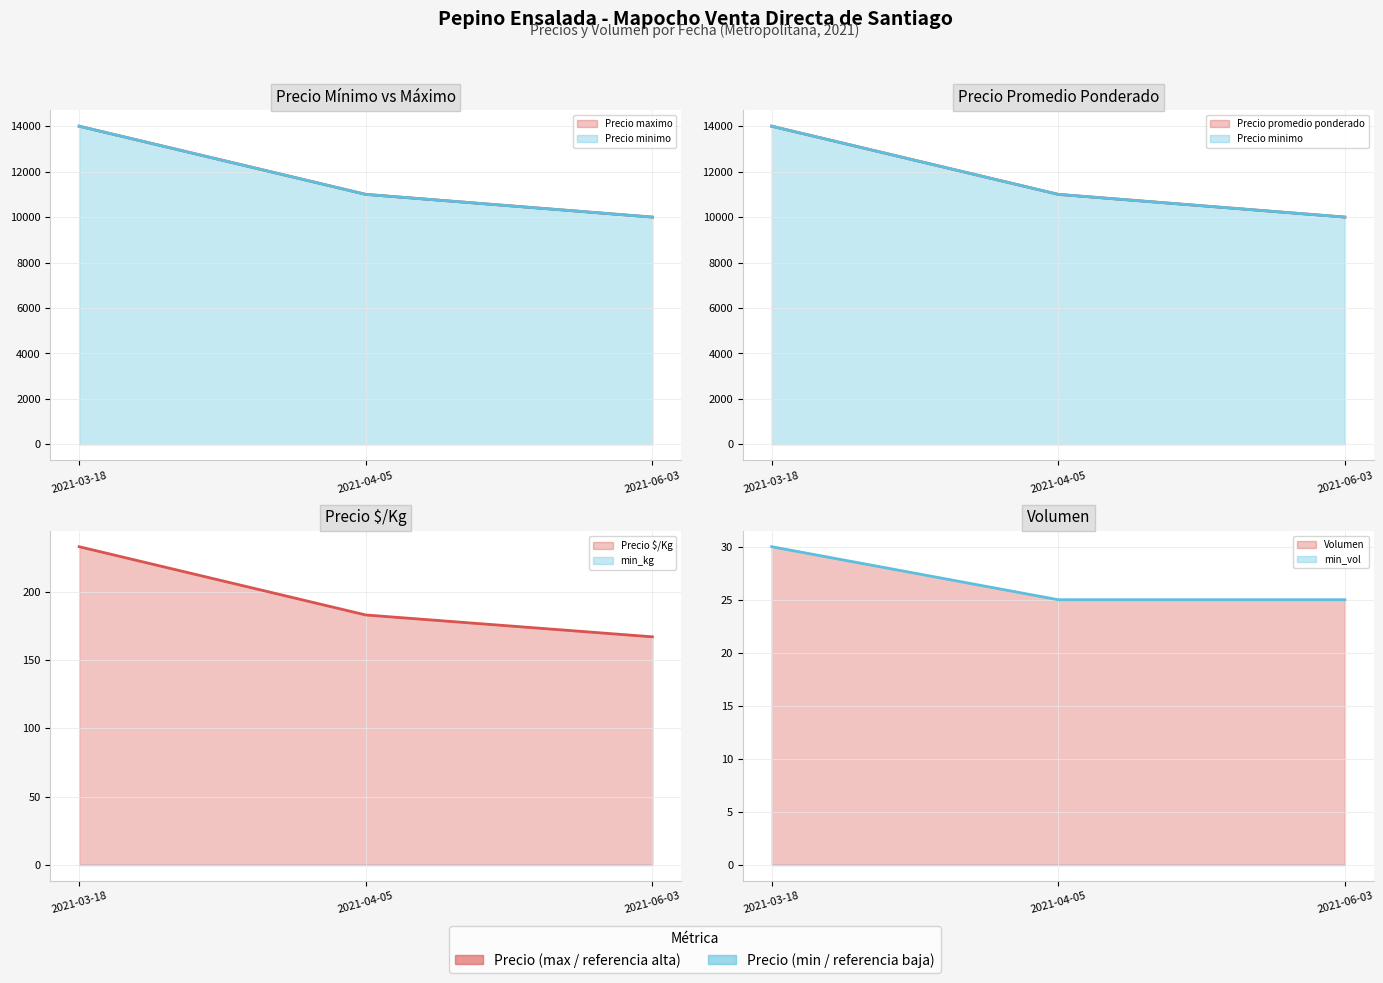

What is the difference between the highest and lowest values at 2021-06-03?

9975